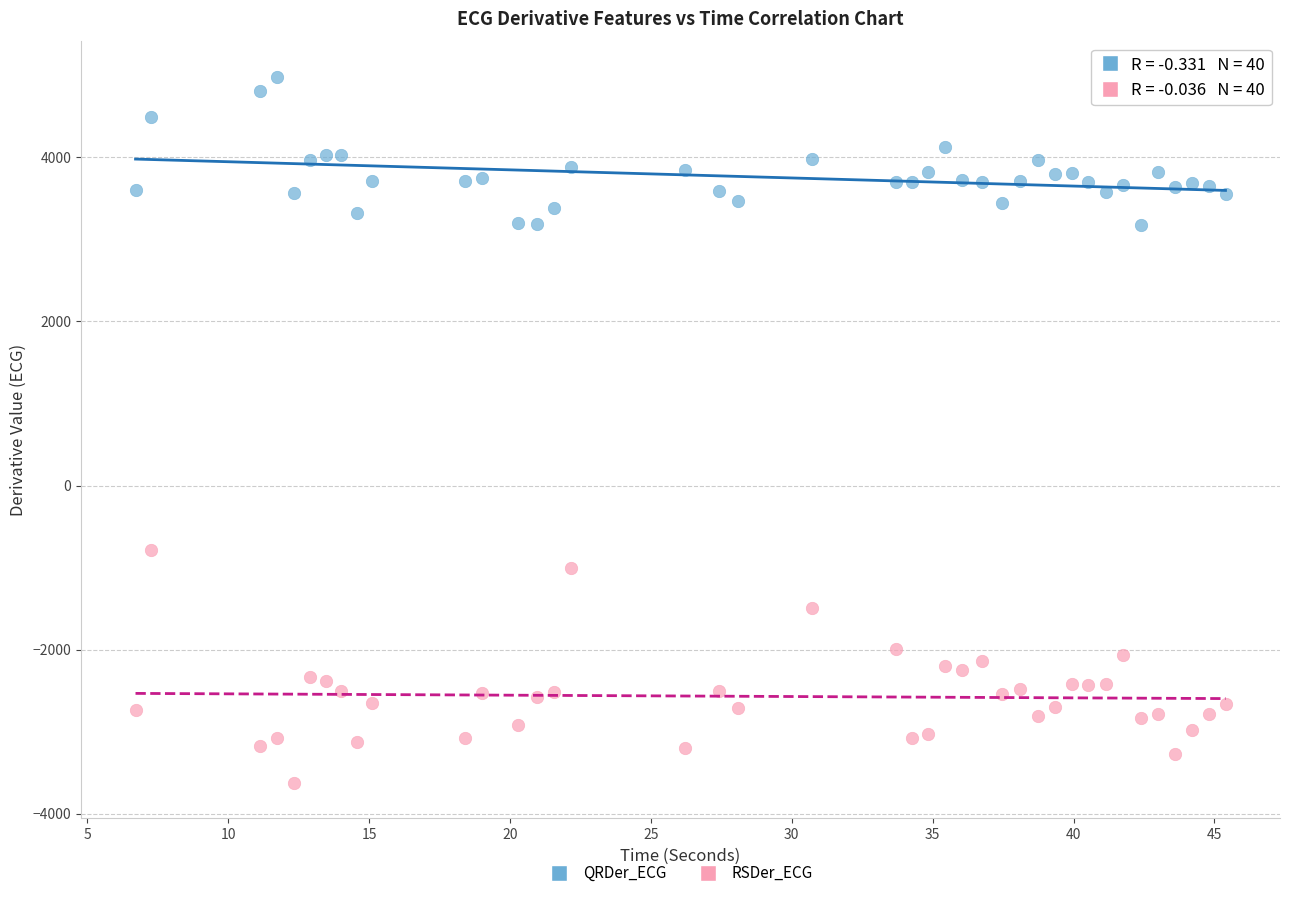

Across all data points, what is the range of Y values (max minus min)?

8608.2